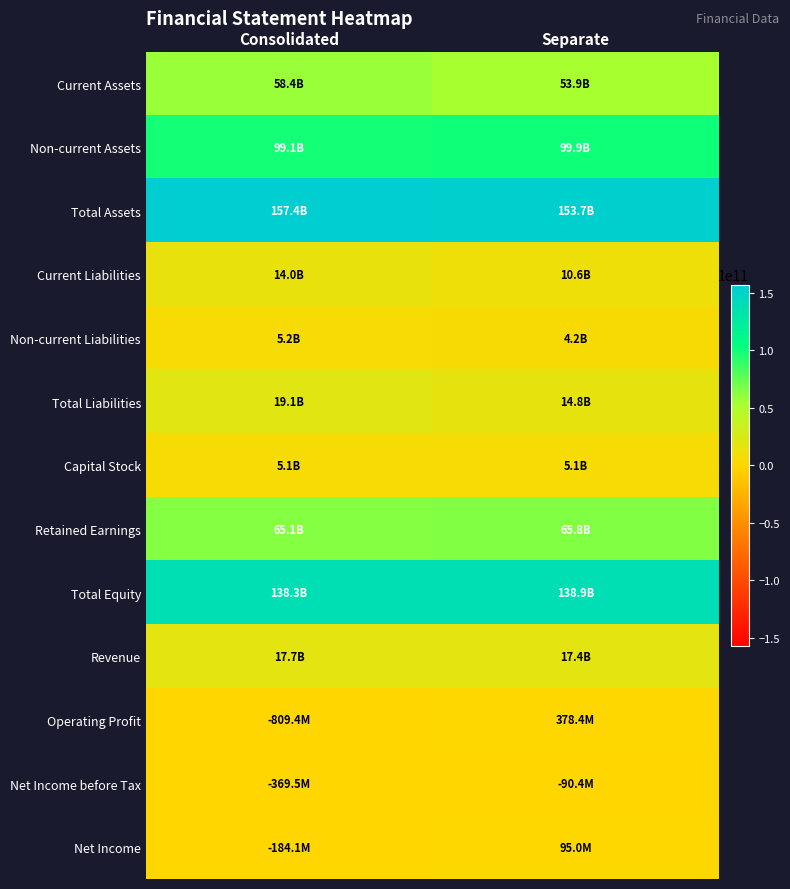

Which series has the largest total across all categories?

Total Assets